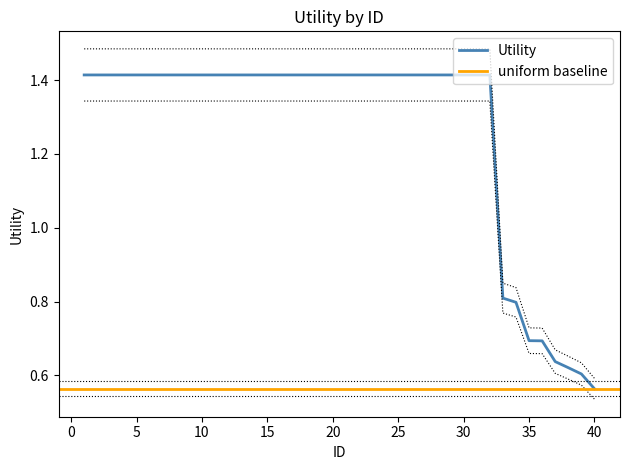

Reading right to left, extract all data points from this chart.

0.6	0.6	0.6	0.6	0.7	0.7	0.8	0.8	1.4	1.4	1.4	1.4	1.4	1.4	1.4	1.4	1.4	1.4	1.4	1.4	1.4	1.4	1.4	1.4	1.4	1.4	1.4	1.4	1.4	1.4	1.4	1.4	1.4	1.4	1.4	1.4	1.4	1.4	1.4	1.4